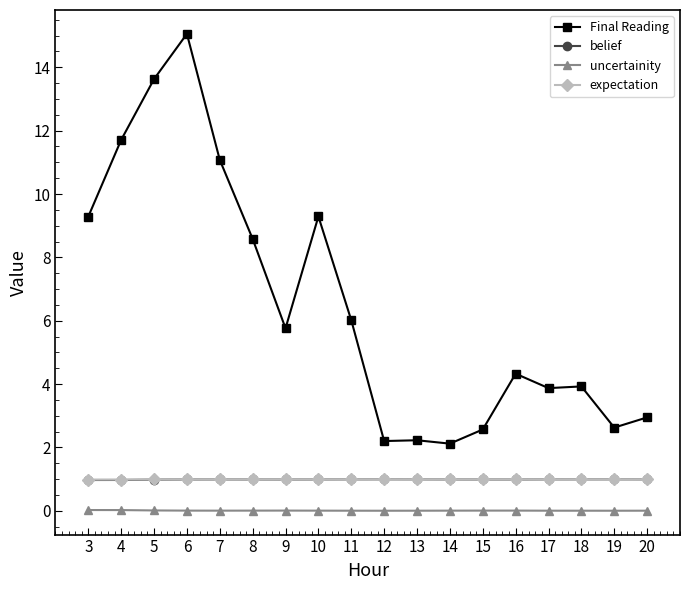

Which series has the widest spread of values?

Final Reading